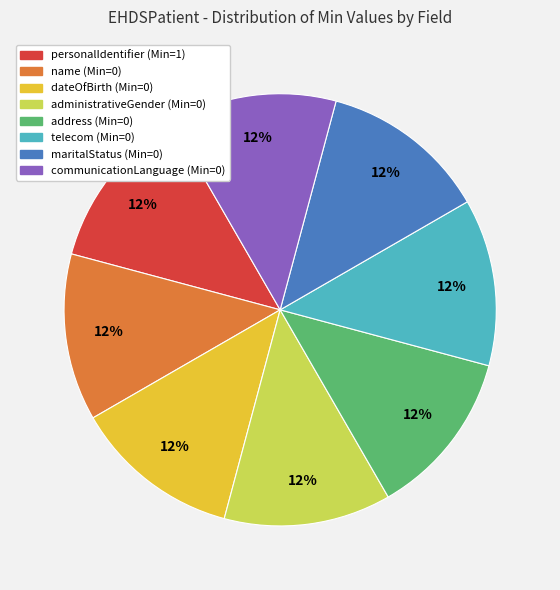

Is there any slice that represents more than half of the pie?

No